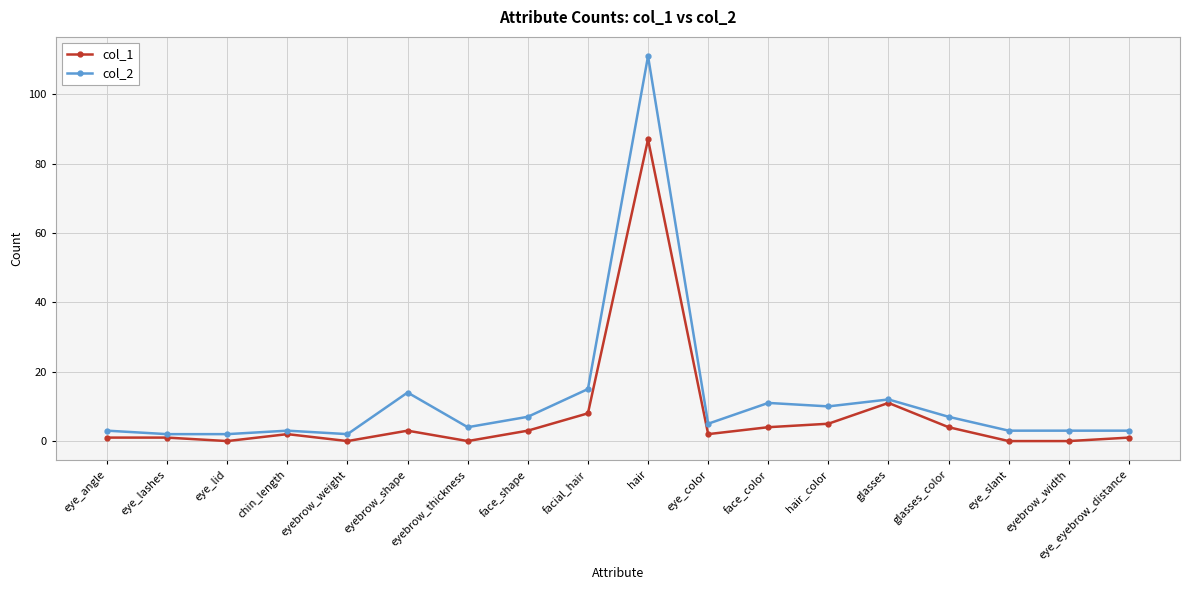

True or false: col_2 has more than 0 interior local peaks.

True